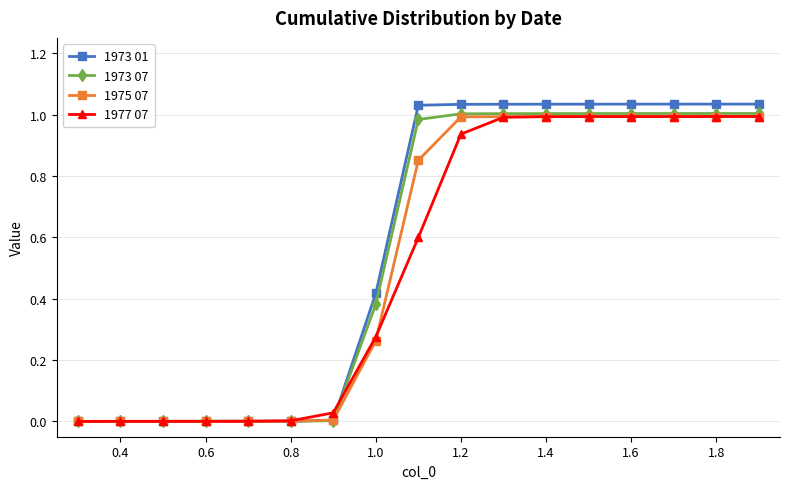

Which series has the largest range (max minus min)?

1973 01